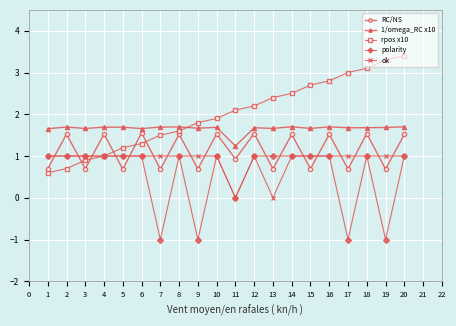

Where do polarity and RC/NS first cross each other?

1 and 2